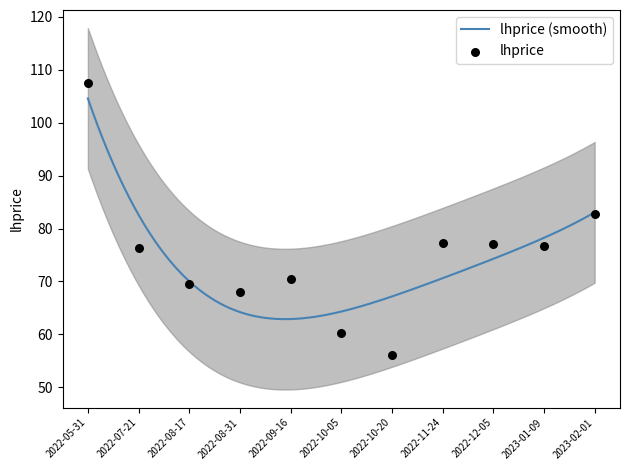

Between 2023-02-01 and 2022-11-24, which is larger?

2023-02-01